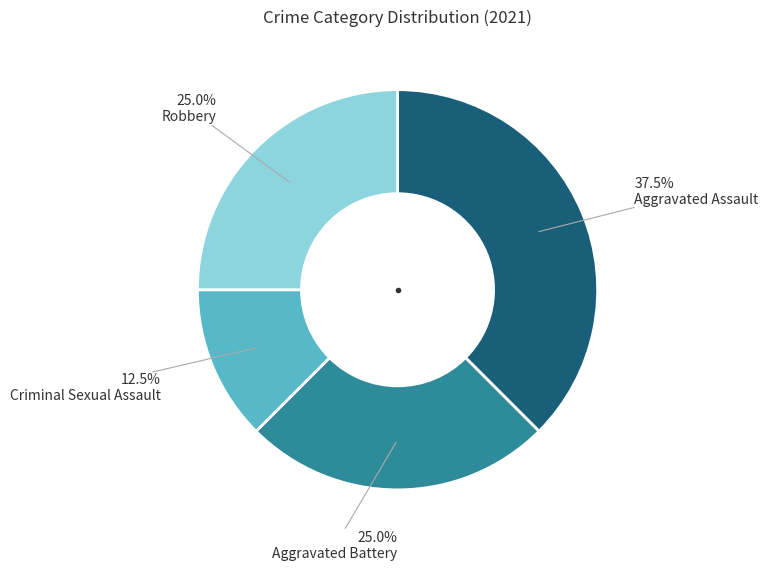

Is there any slice that represents more than half of the pie?

No